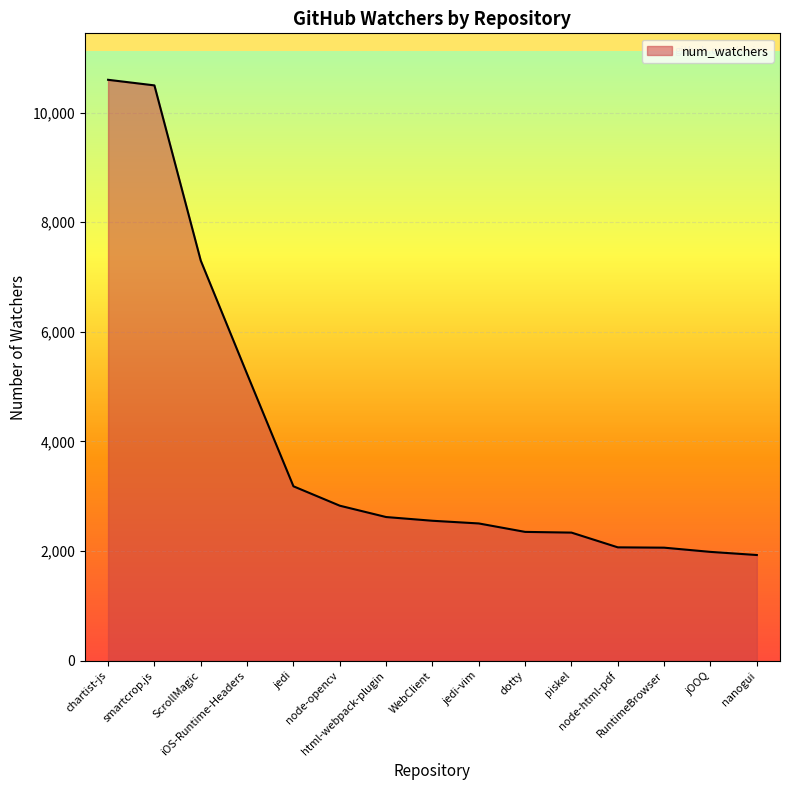

What is the smallest value displayed?

1926